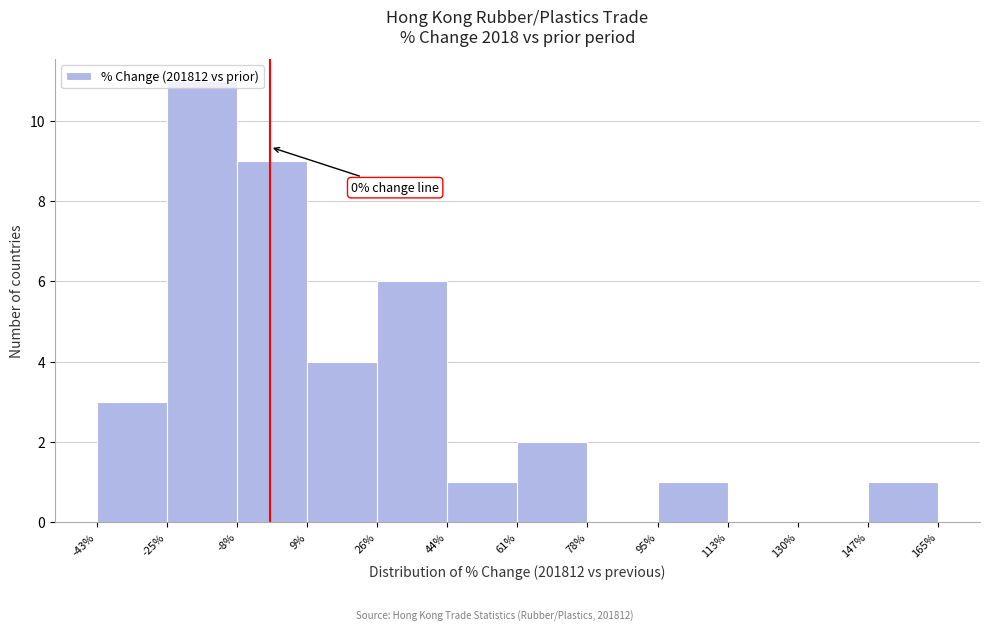

Which range on the x-axis has the tallest bar?

-25% to -8%